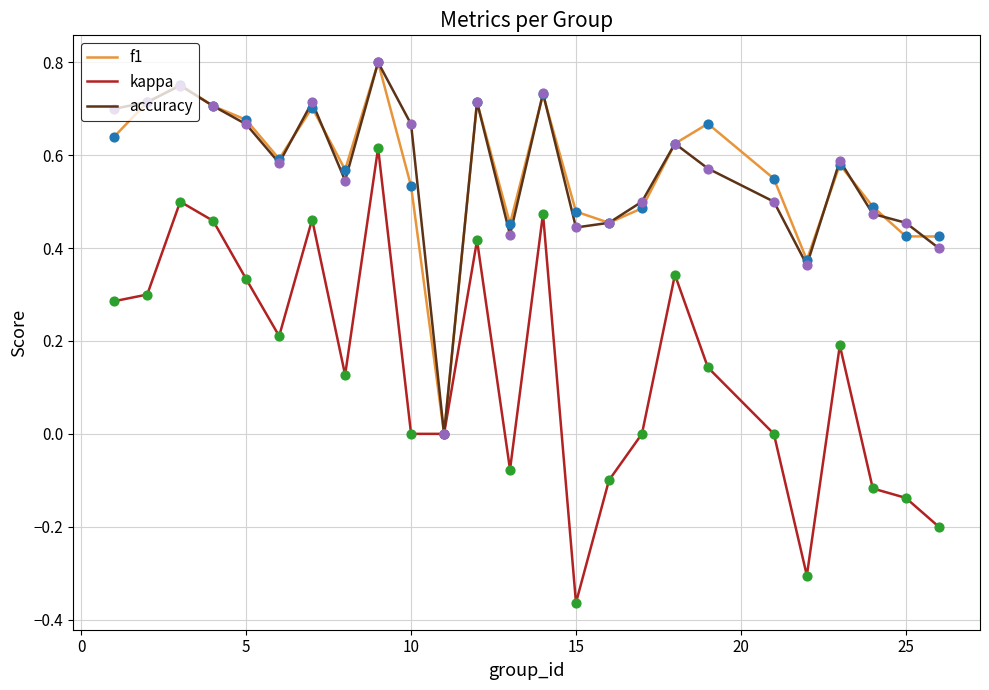

Which series has the largest range (max minus min)?

kappa